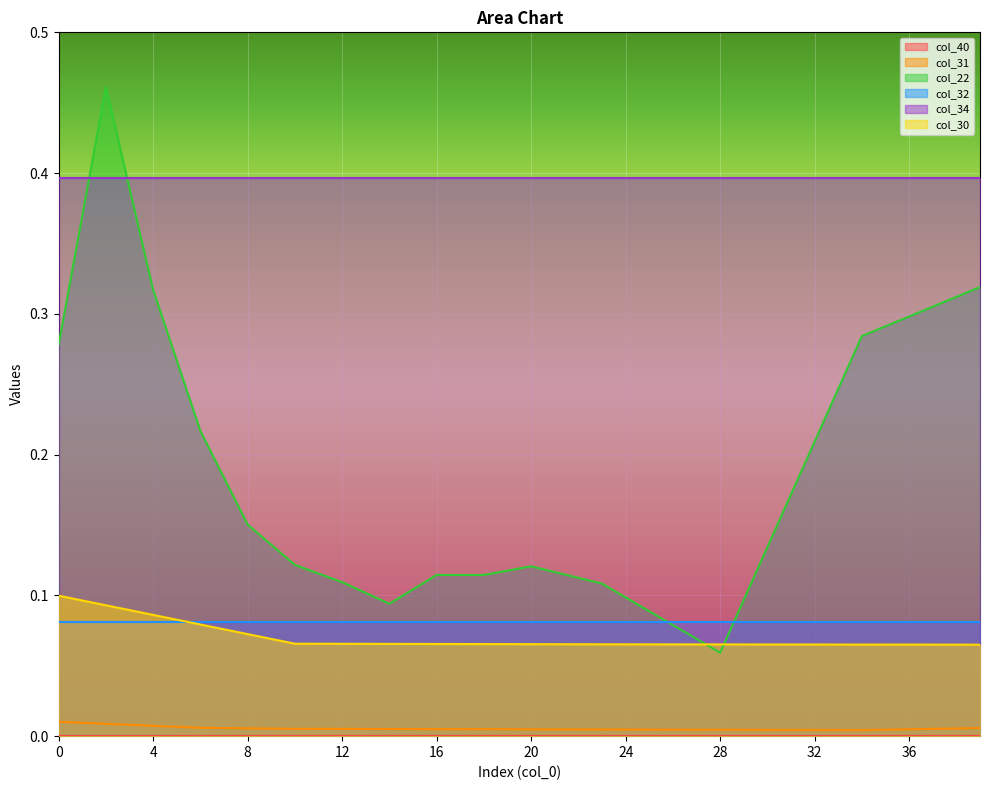

How many times do col_22 and col_30 cross each other?

2